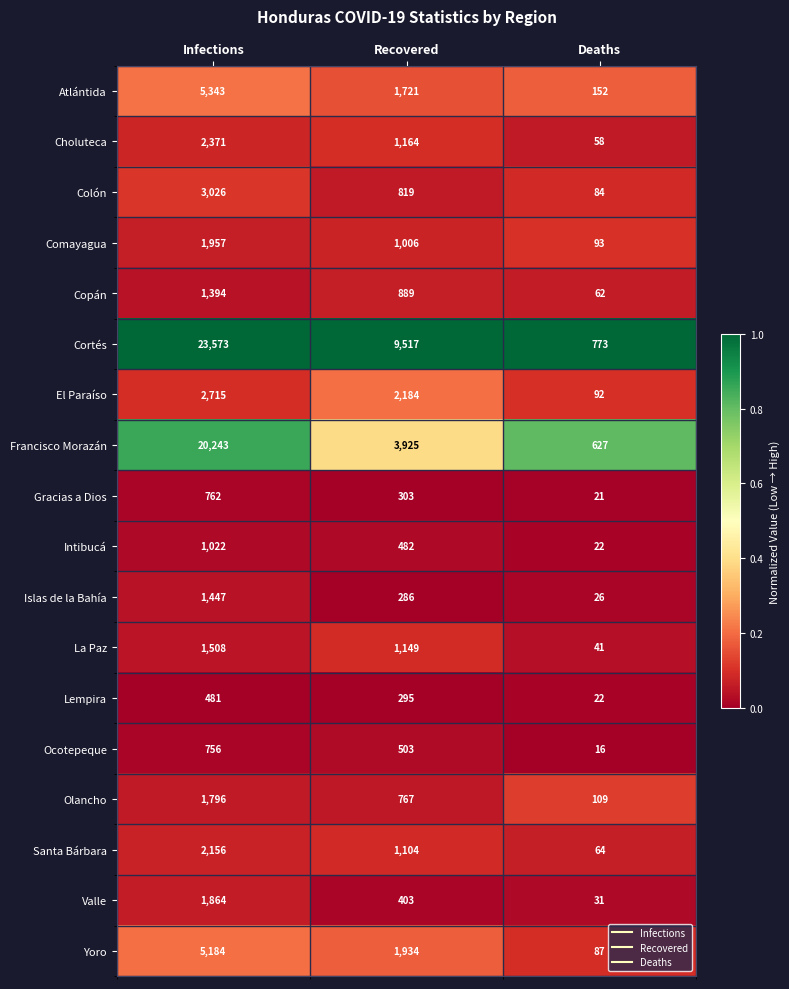

How many data points does each series have?

3